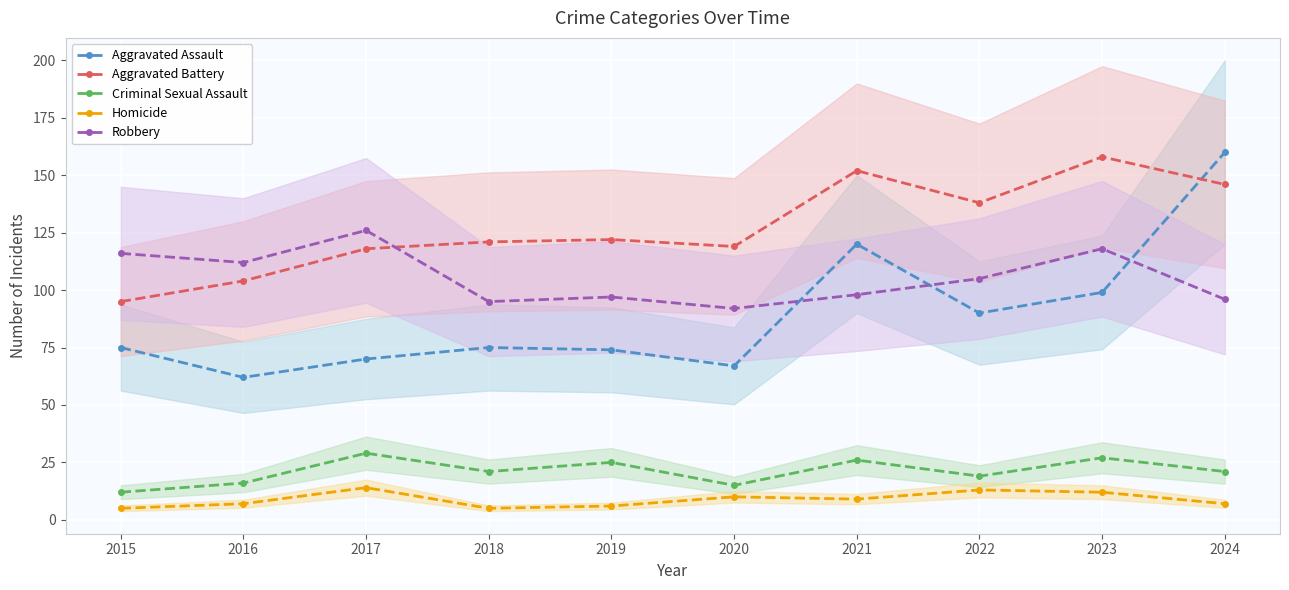

Which series changed the most between 2018 and 2019?

Criminal Sexual Assault